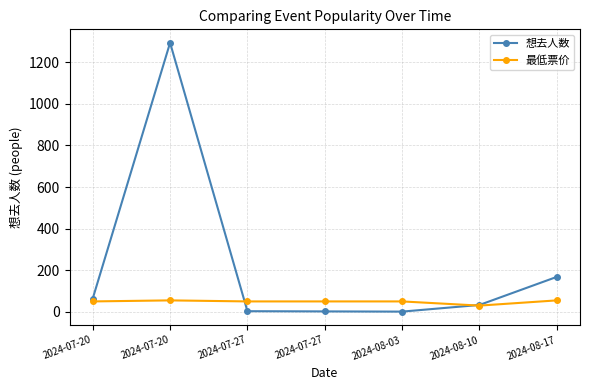

How many interior local peaks does the 最低票价 series have?

1